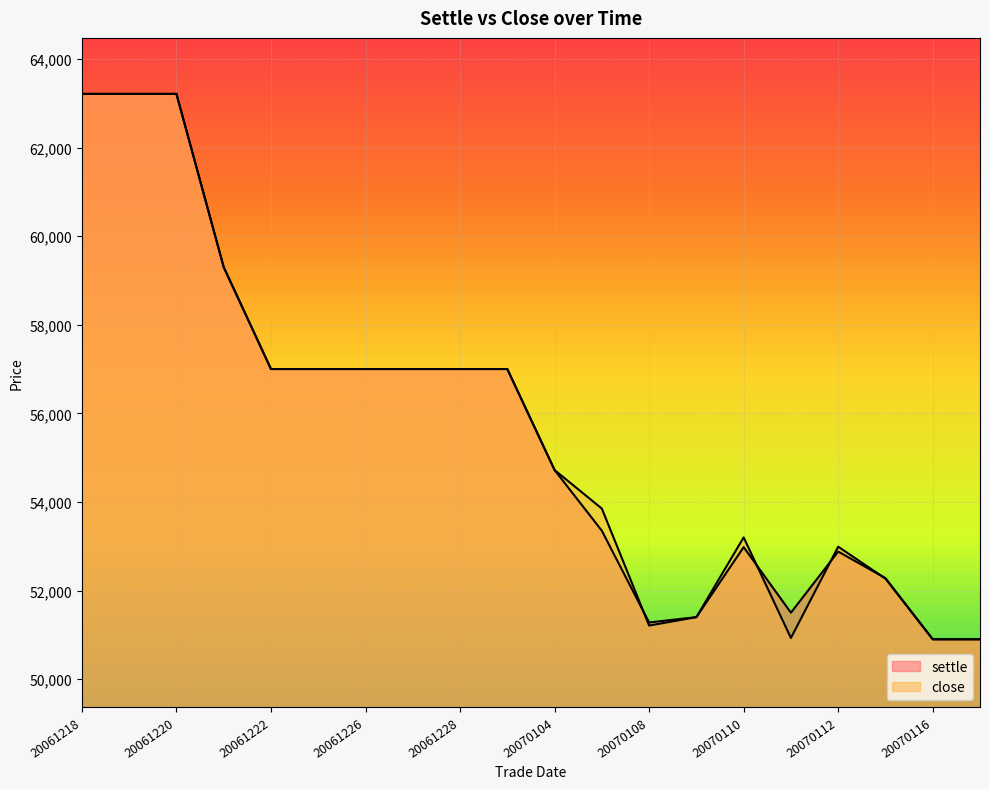

How many data points in settle are less than 57000?

10